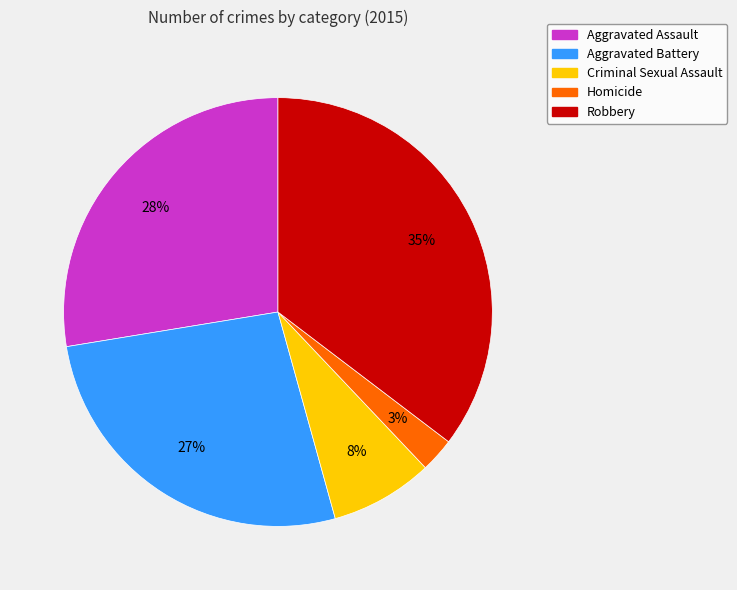

What percentage is the Homicide slice, to the nearest percent?

3%